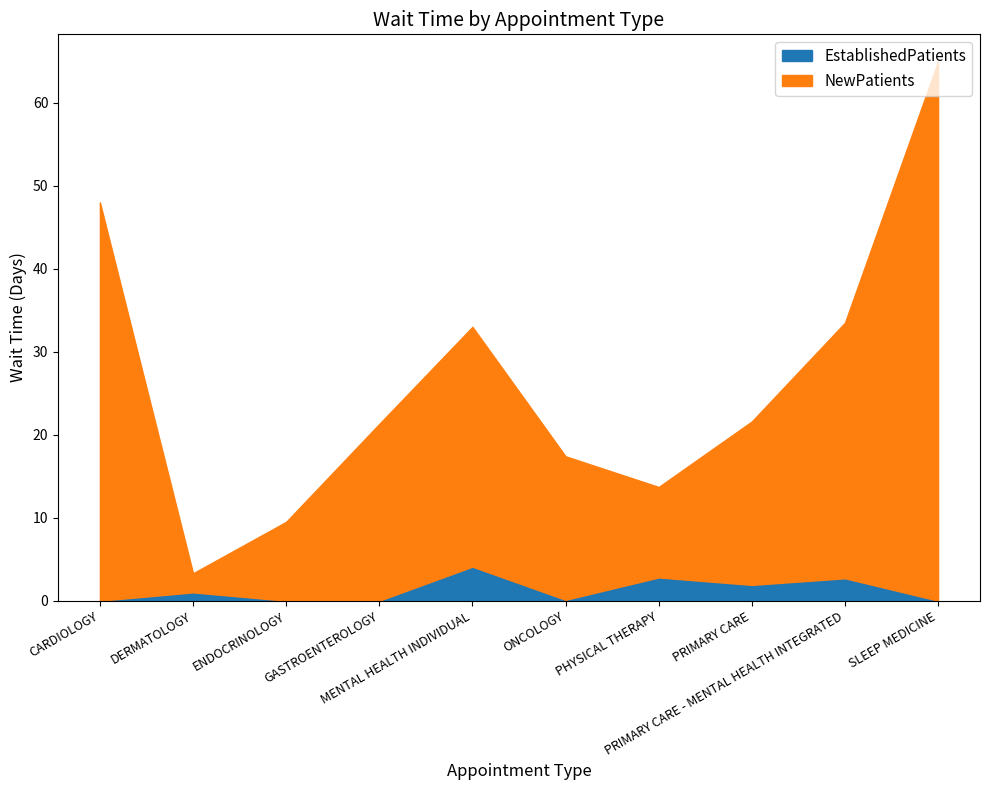

Is it true that NewPatients equals 3.3 at DERMATOLOGY?

True